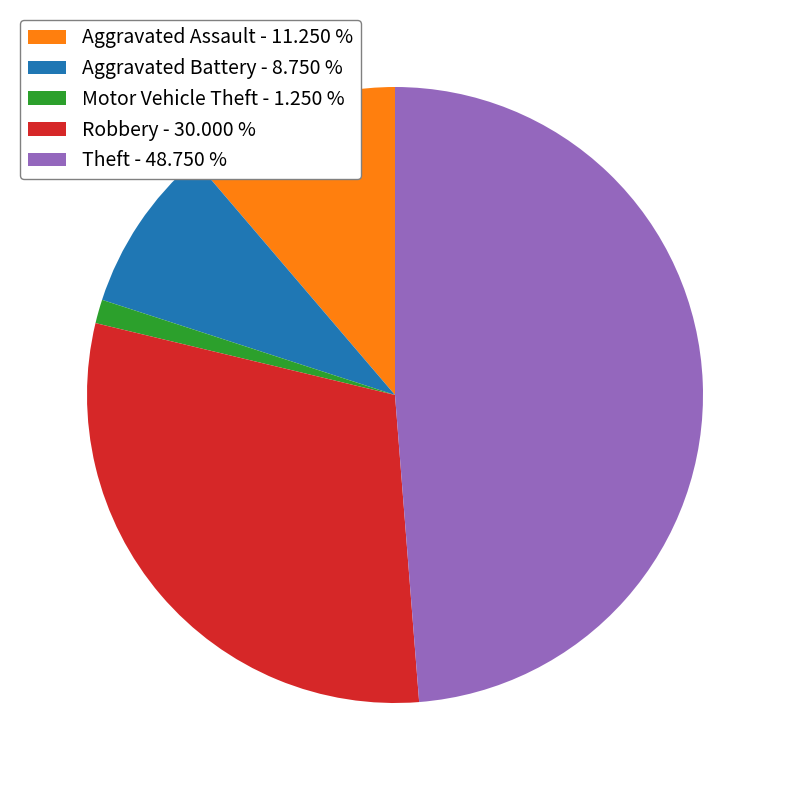

Does Aggravated Battery - 8.750 % represent more than half of the total?

No